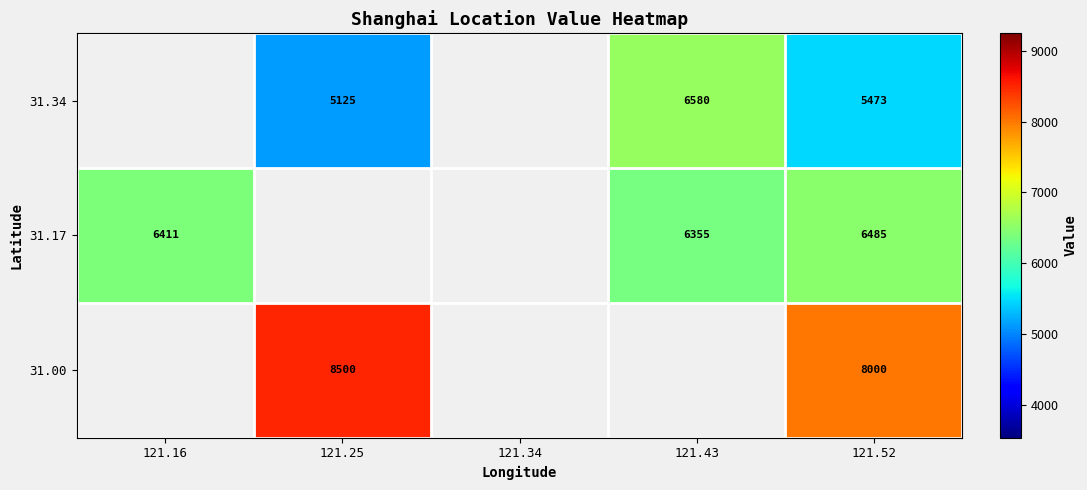

At which category does the chart reach its minimum across all series?

121.25